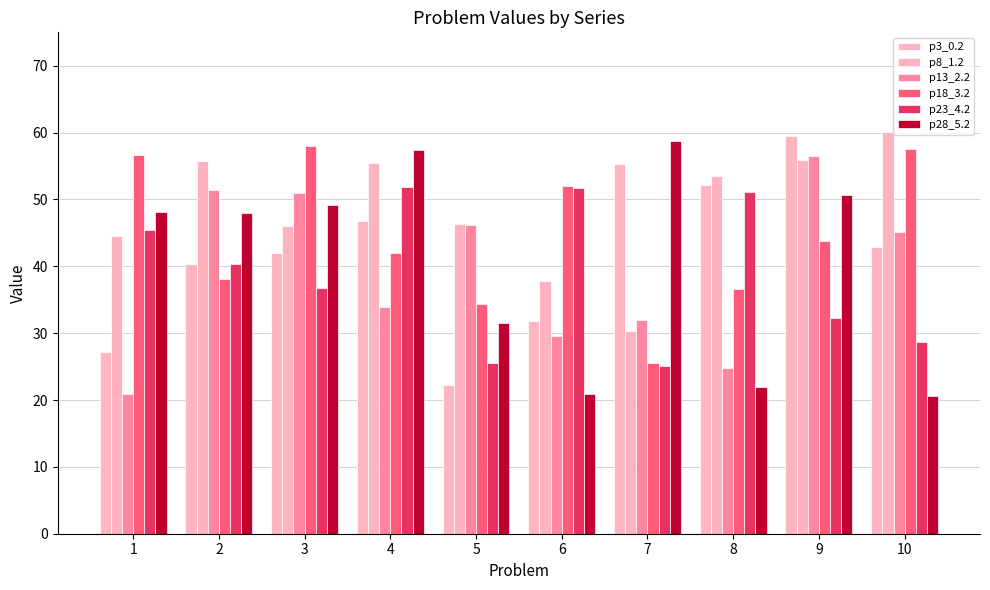

How many values in the p13_2.2 series are below 45?

5